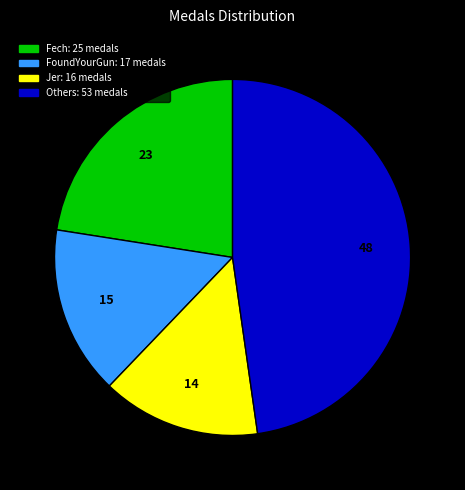

Does any single category account for the majority?

No